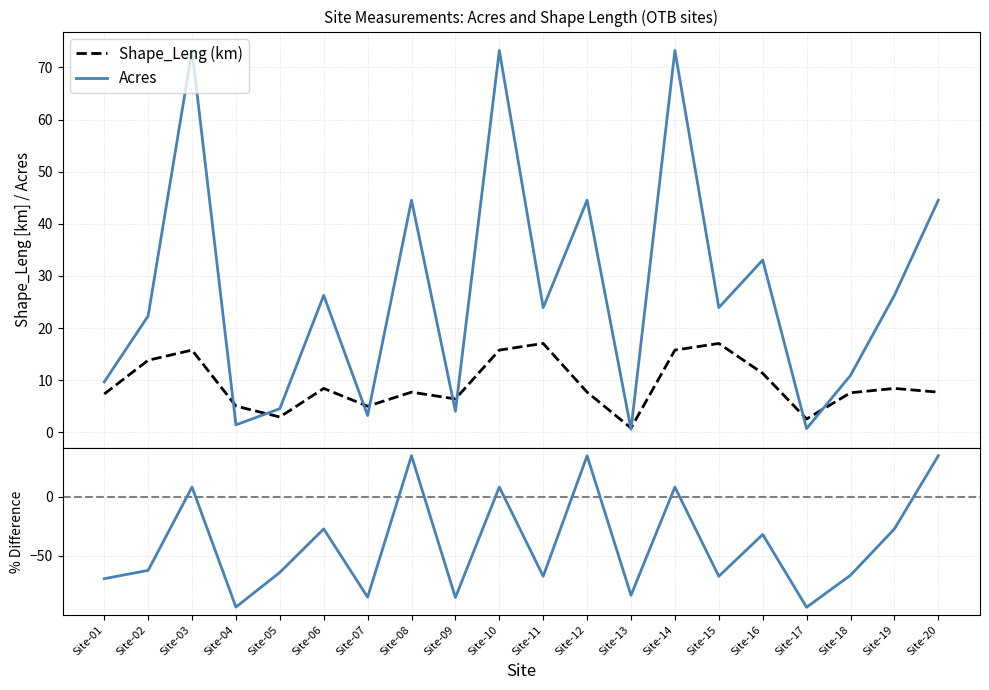

Where is the first local maximum for Shape_Leng (km)?

Site-03